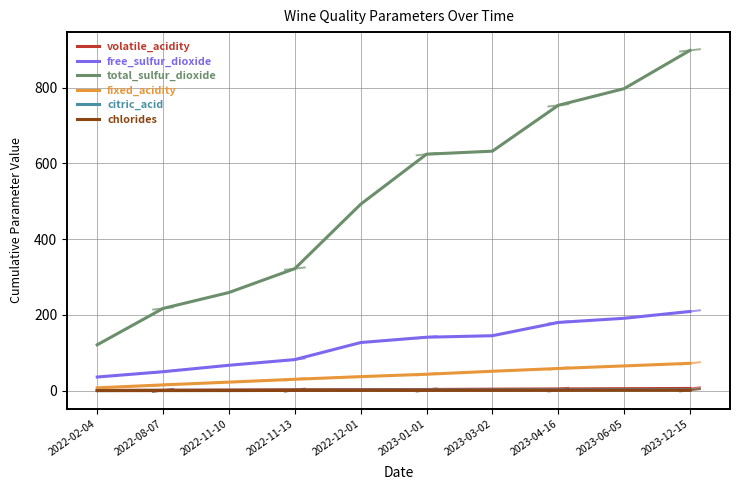

Is it true that free_sulfur_dioxide equals 209.6 at 2023-03-02?

False